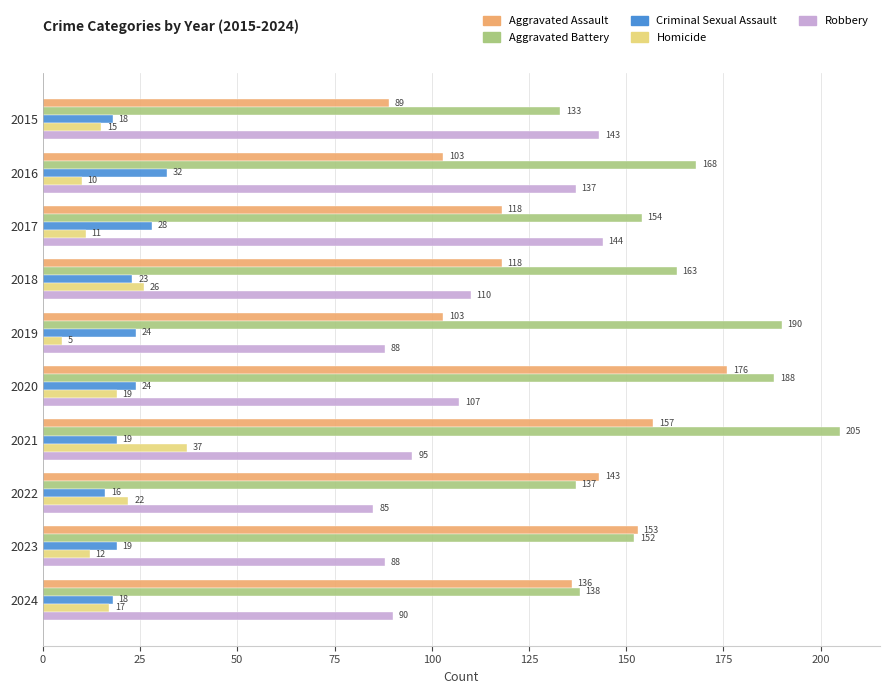

What is the difference between the maximum and minimum values in the Aggravated Battery series?

72